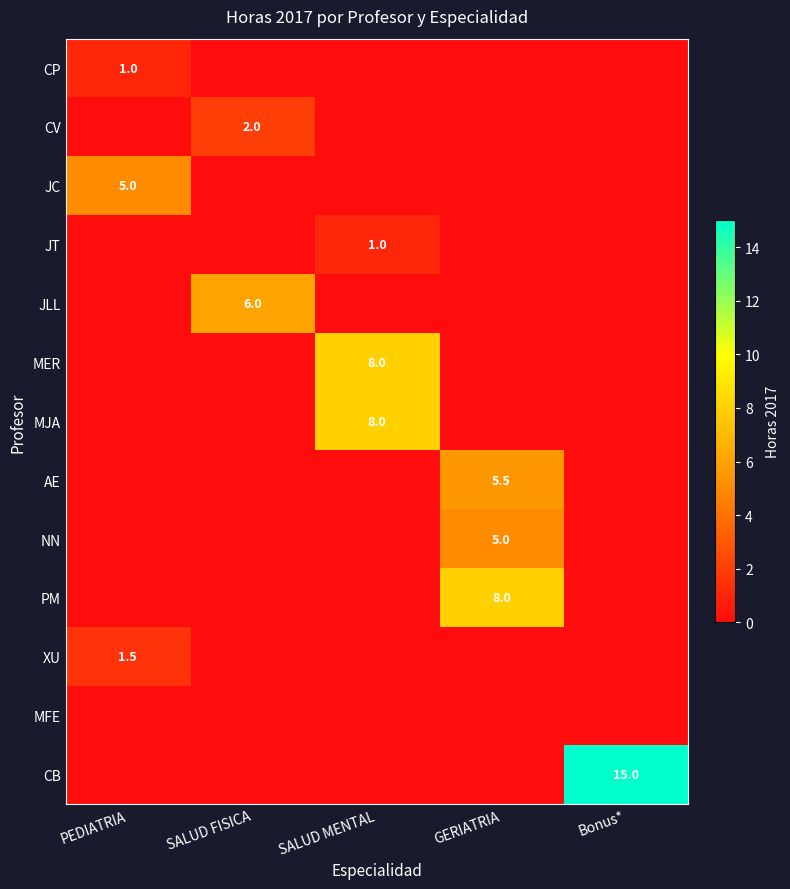

What is the total value across all series at PEDIATRIA?

7.5